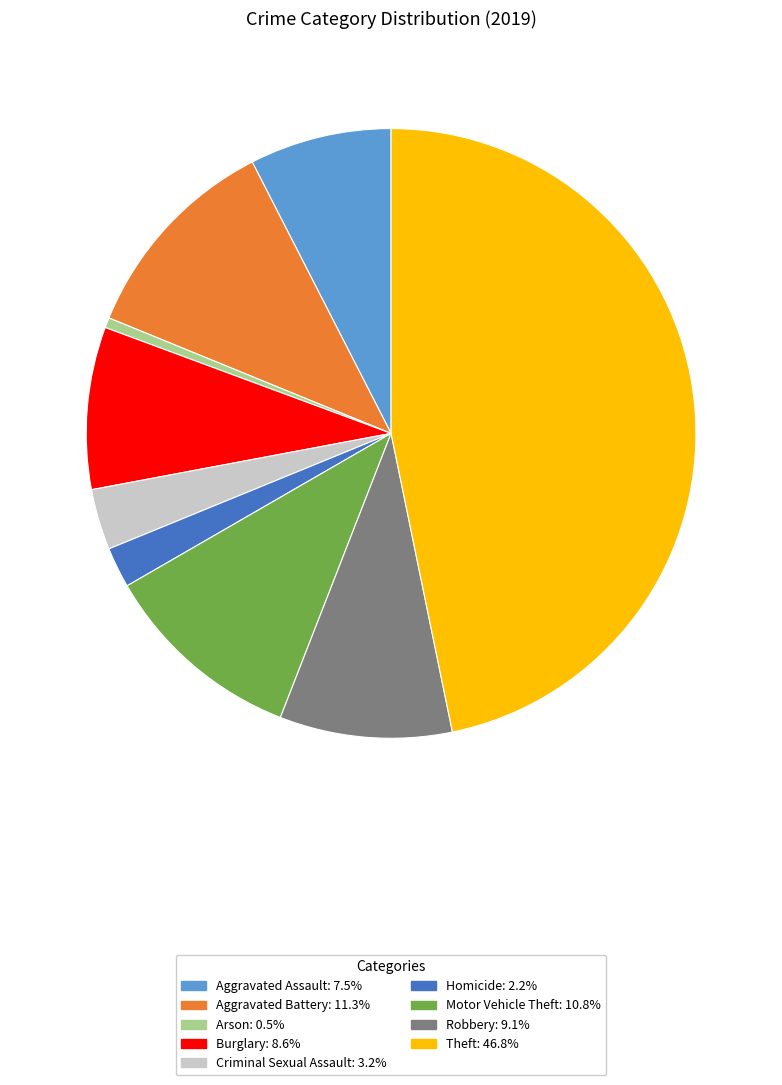

Which category has the biggest portion of the pie?

Theft